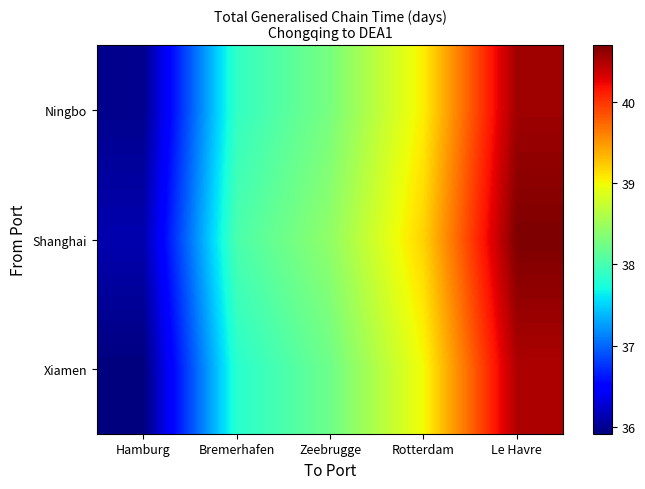

What is the smallest value displayed?

35.9